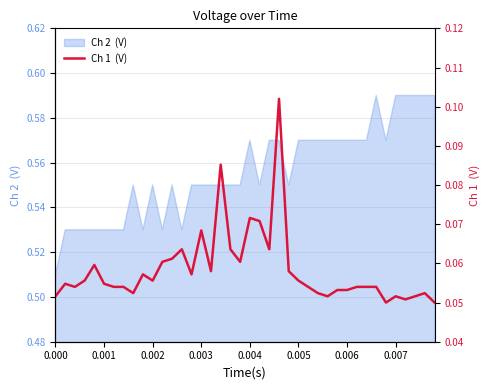

How many lines are shown in the chart?

1